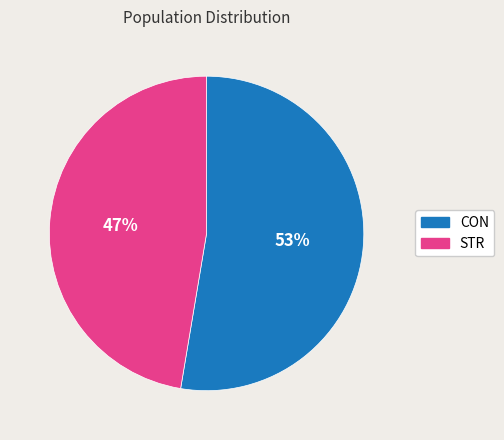

To the nearest percent, what portion does STR represent?

47%